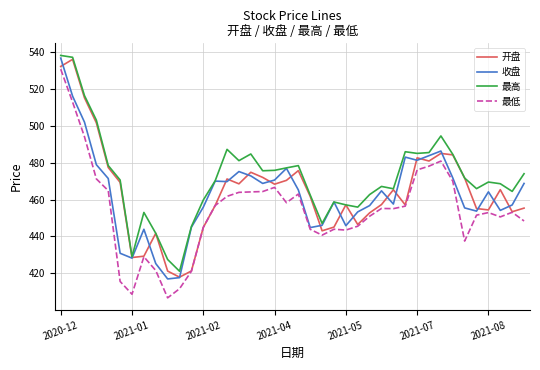

True or false: 最低 and 最高 intersect in this chart.

False